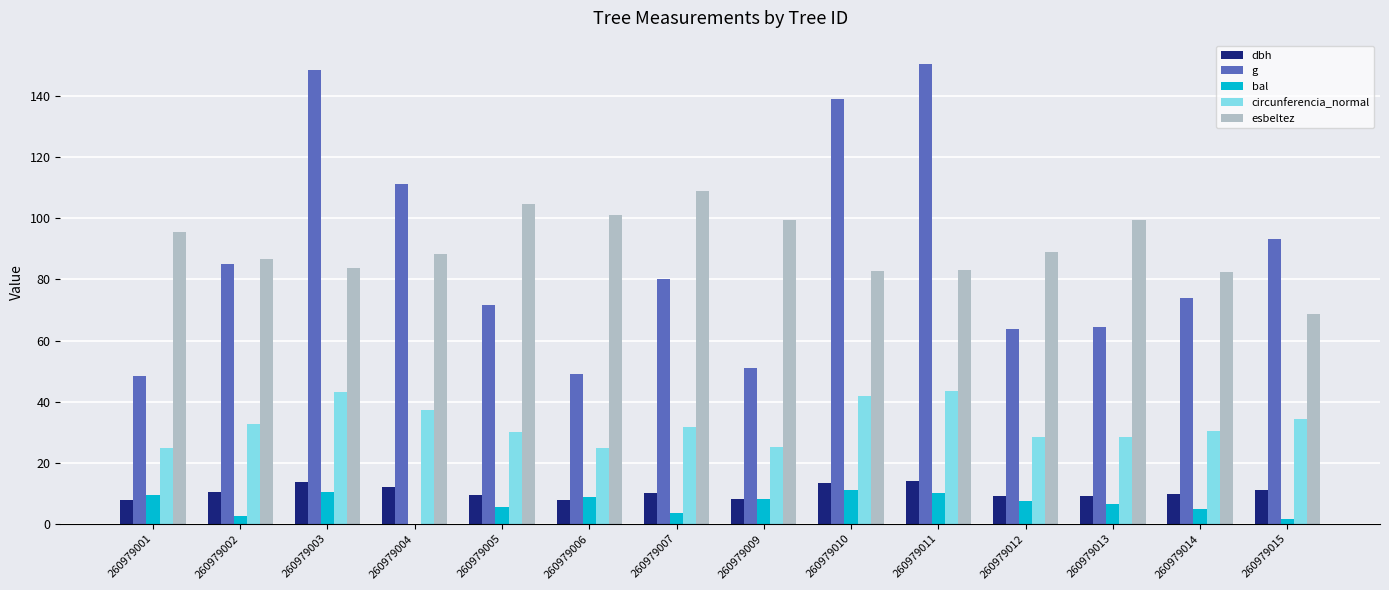

What is the maximum value shown in the chart?

150.7